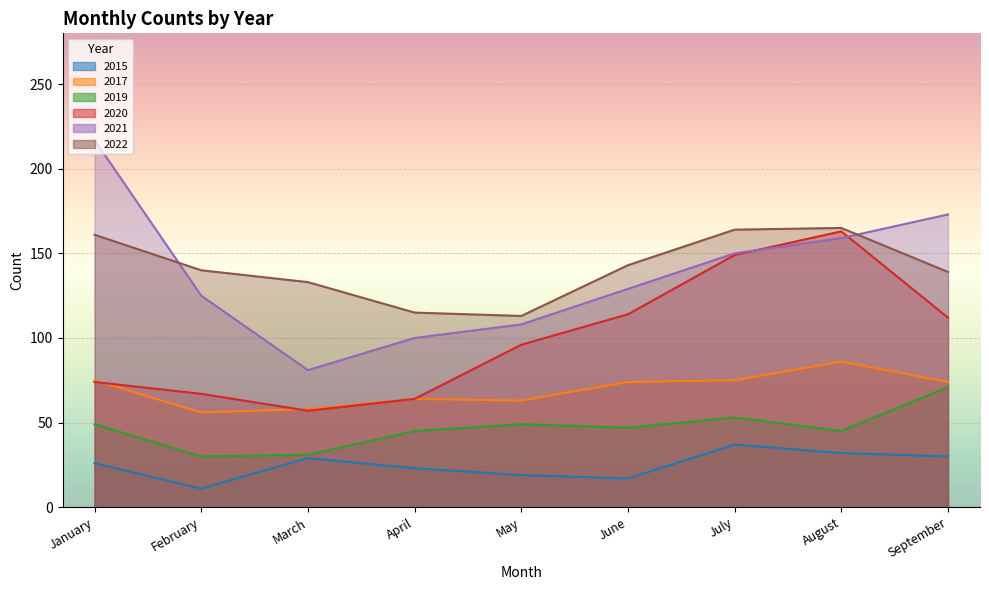

Is it true that 2020 equals 67 at February?

True